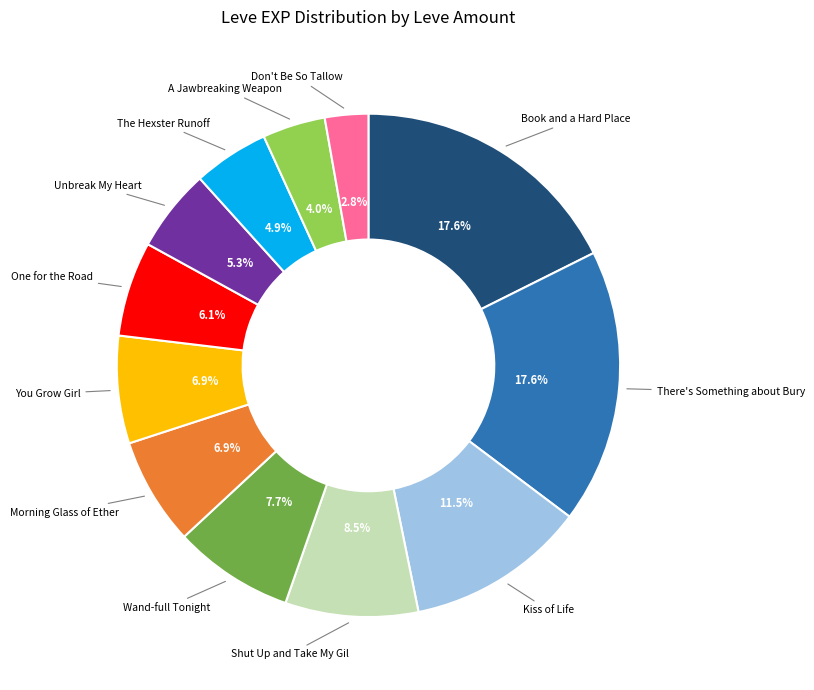

Is there any slice that represents more than half of the pie?

No